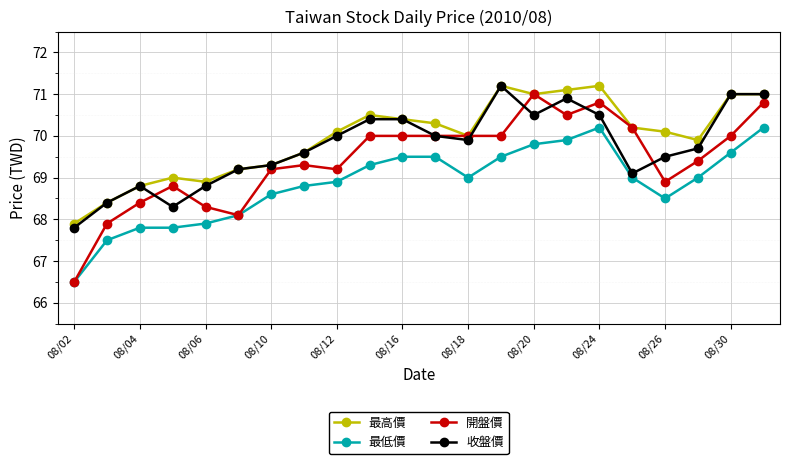

List the series in order of their overall mean, highest first.

最高價, 收盤價, 開盤價, 最低價